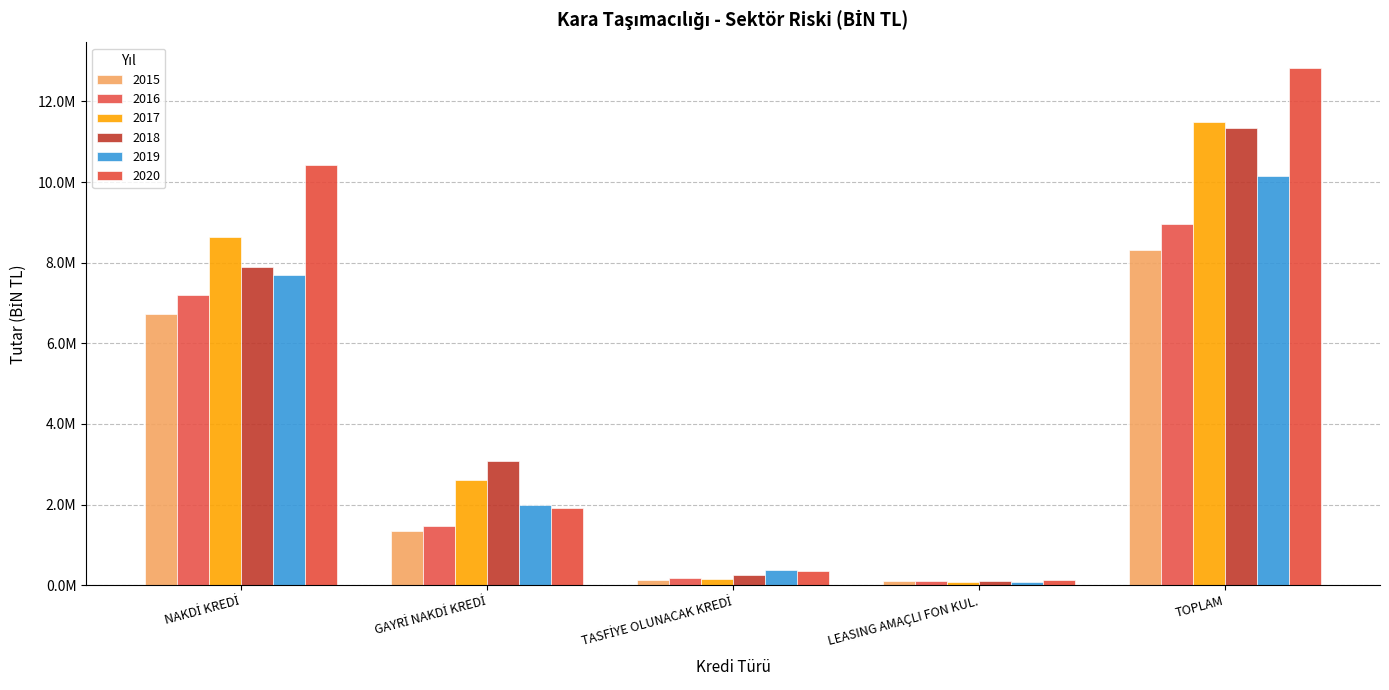

Rank the categories by 2018 value from highest to lowest.

TOPLAM, NAKDİ KREDİ, GAYRİ NAKDİ KREDİ, TASFİYE OLUNACAK KREDİ, LEASING AMAÇLI FON KUL.